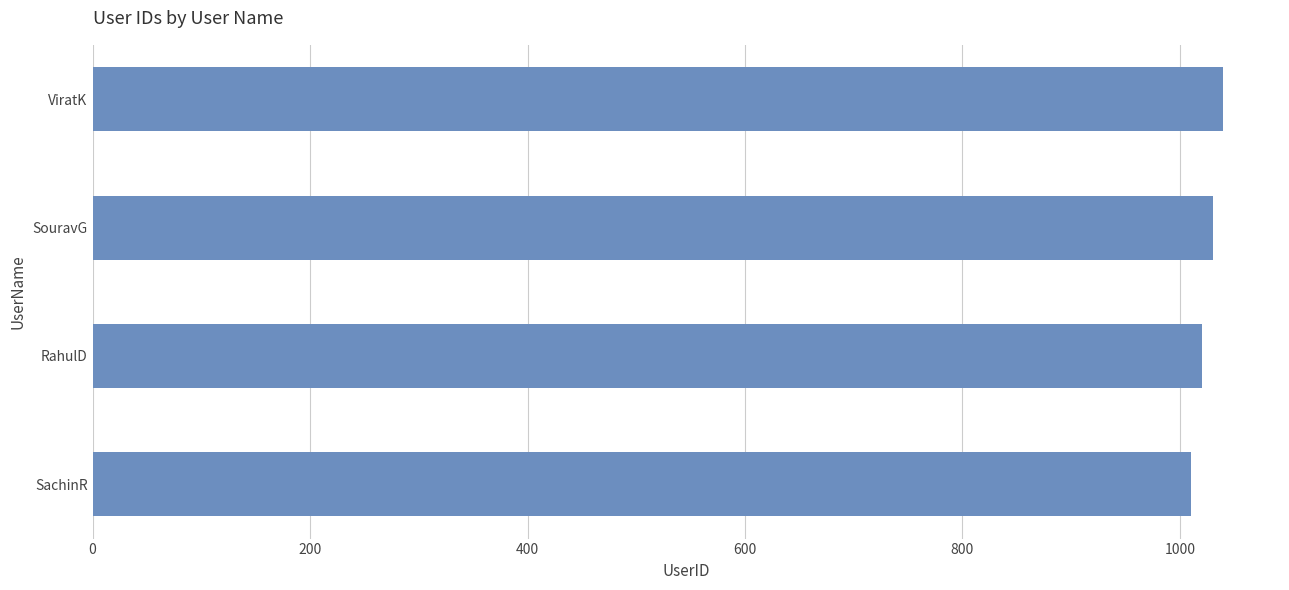

Reading bottom to top, extract all data points from this chart.

SachinR=1010	RahulD=1020	SouravG=1030	ViratK=1040